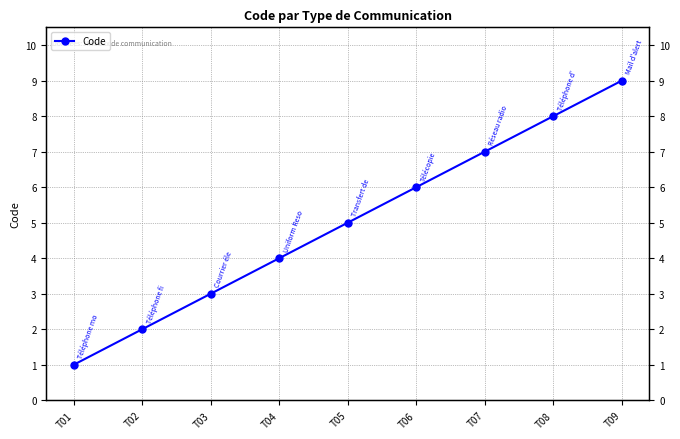

What is the average value?

5